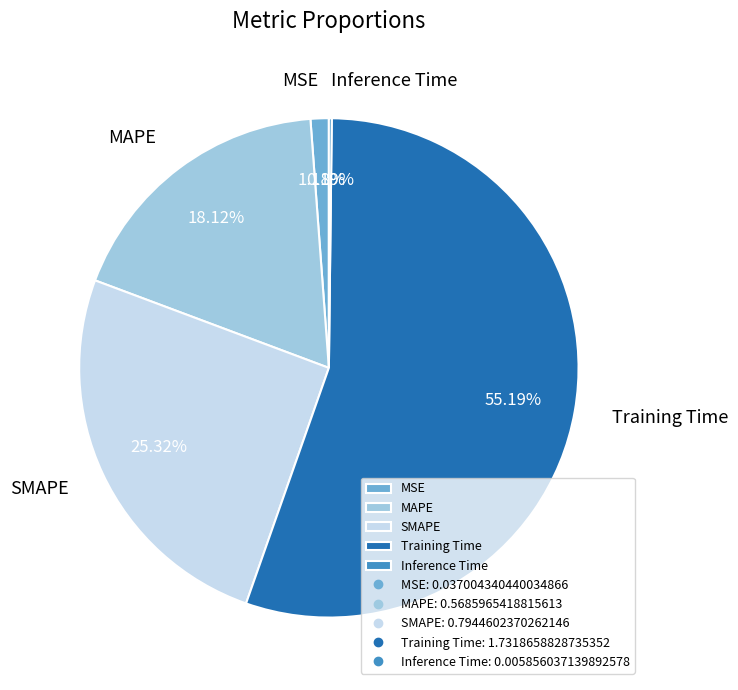

Combined, do MAPE and SMAPE account for over 50%?

No